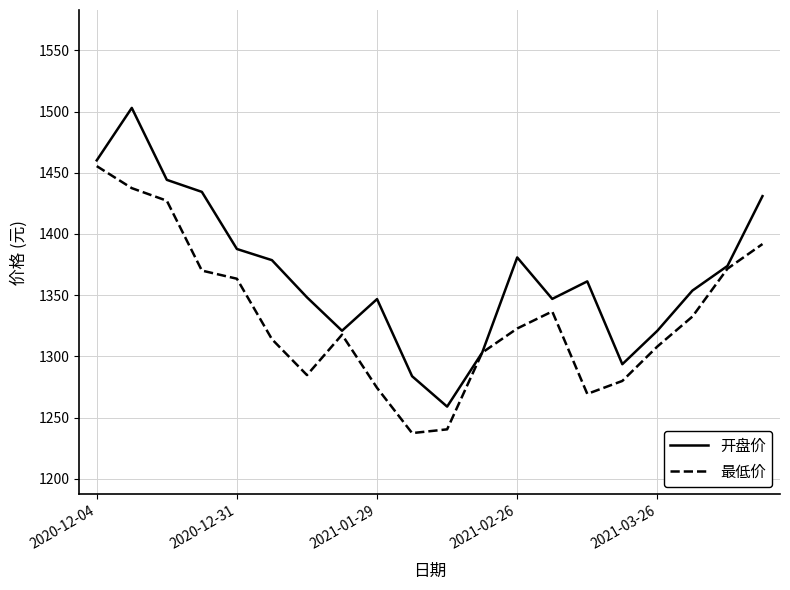

How many lines are shown in the chart?

2